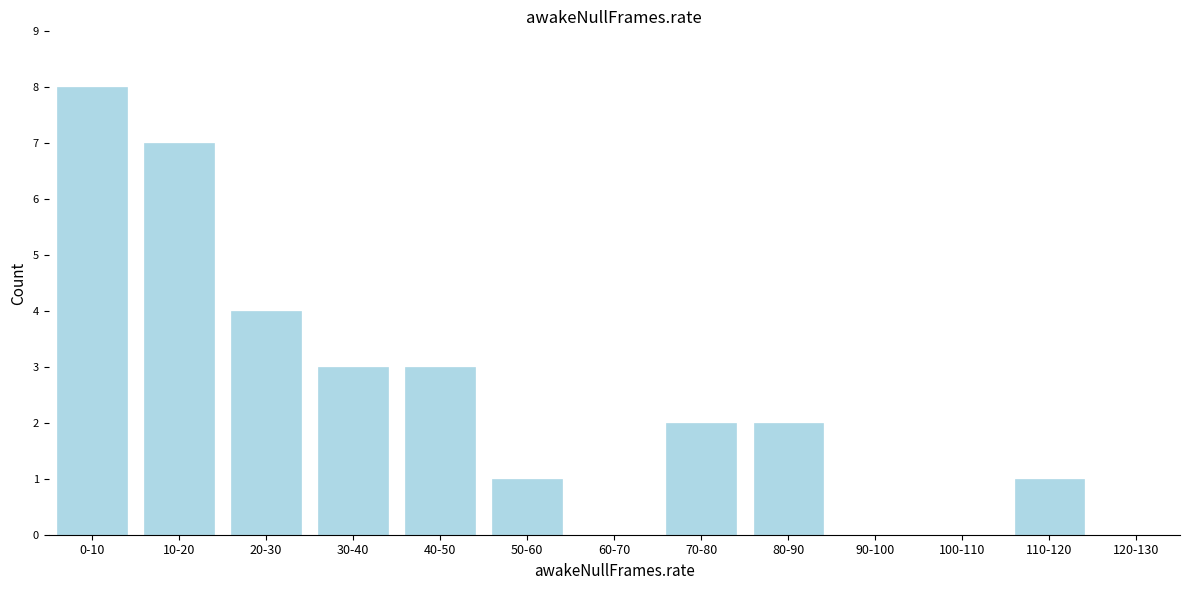

Reading right to left, transcribe all the data shown in this chart.

120-130=0	110-120=1	100-110=0	90-100=0	80-90=2	70-80=2	60-70=0	50-60=1	40-50=3	30-40=3	20-30=4	10-20=7	0-10=8